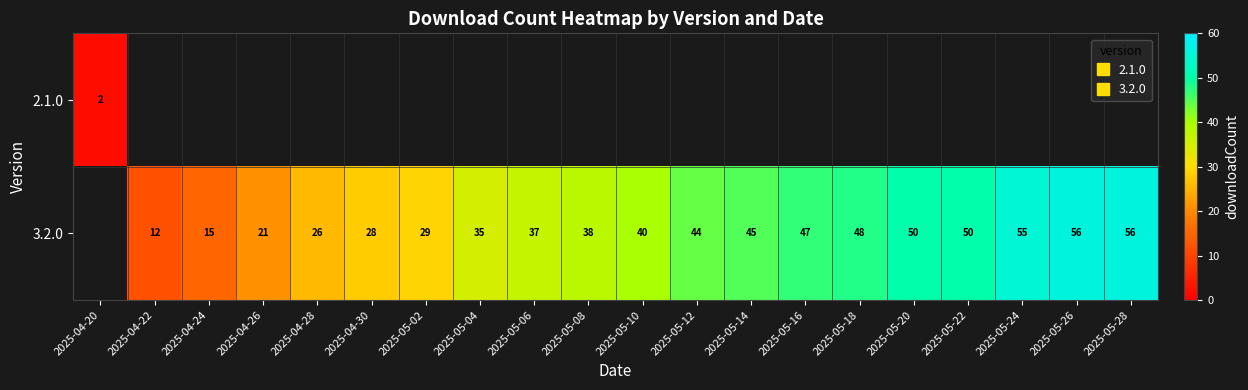

Is it true that 3.2.0 equals 10.6 at 2025-05-04?

False